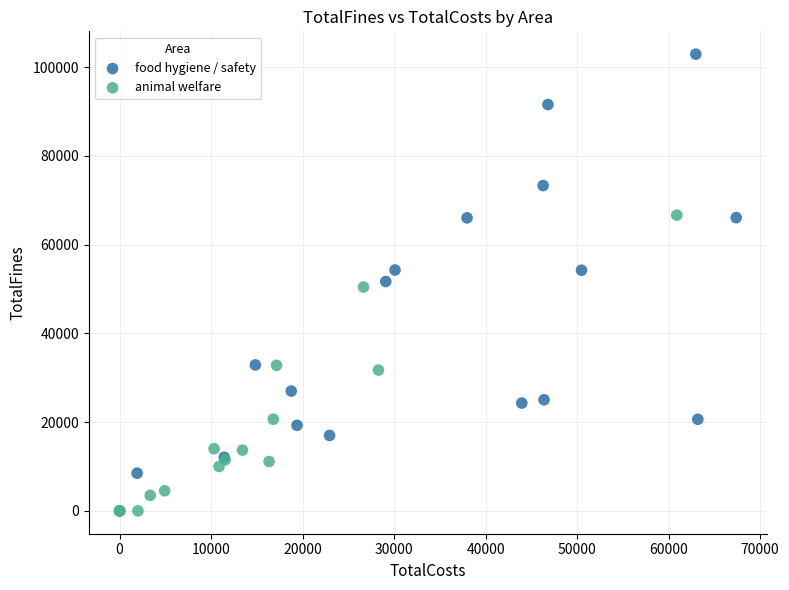

Which series contains the lowest Y value?

animal welfare